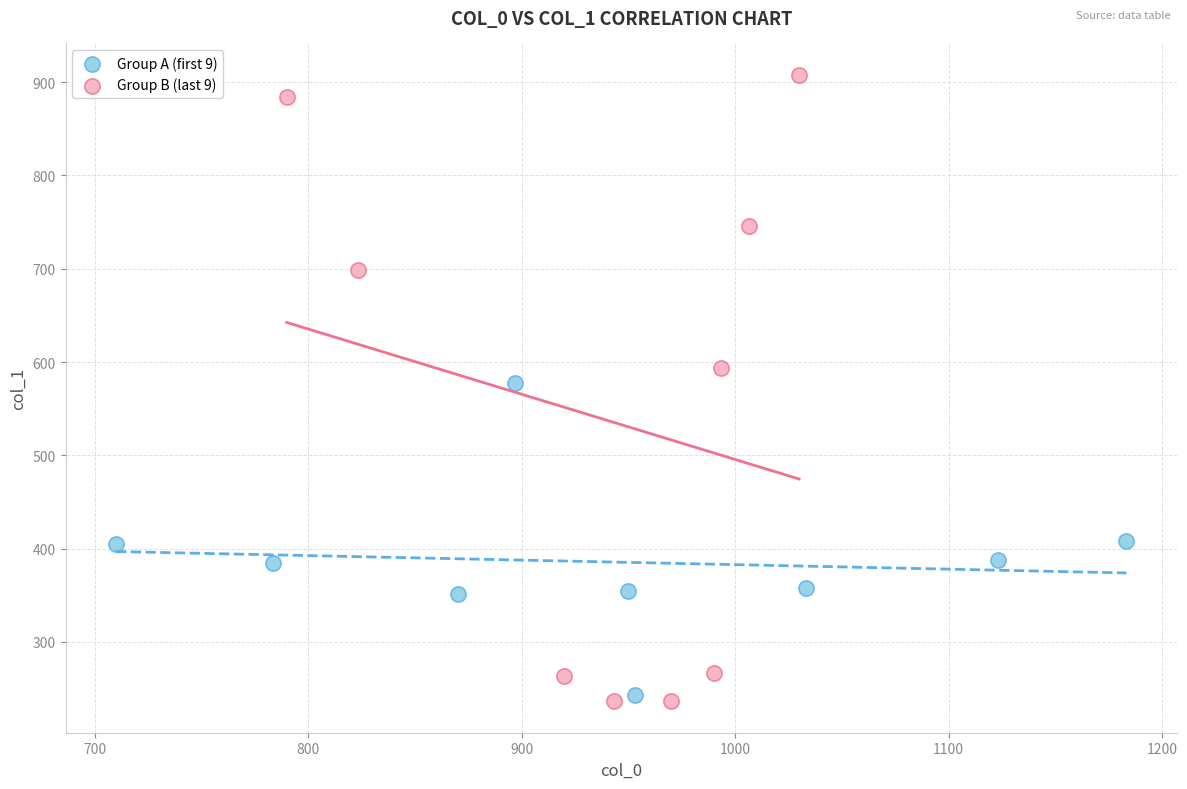

Which series reaches the maximum Y coordinate?

Group B (last 9)